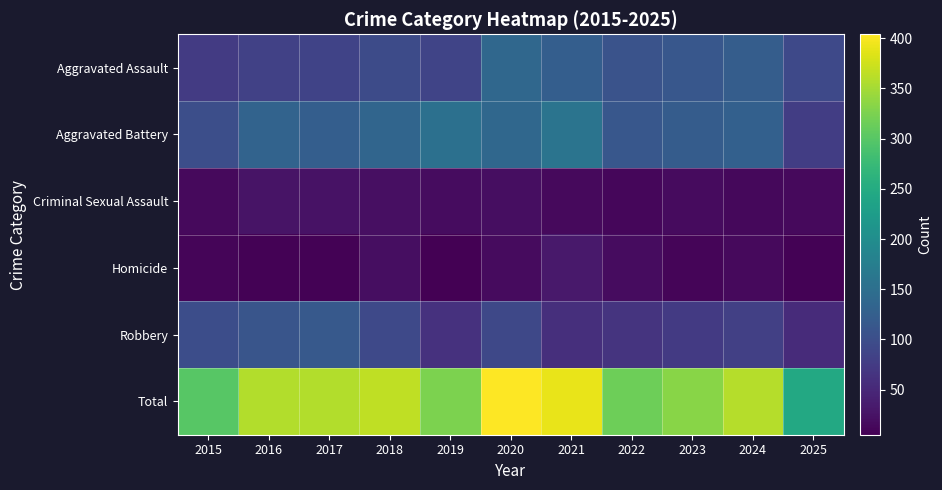

Which series has the largest total across all categories?

Total